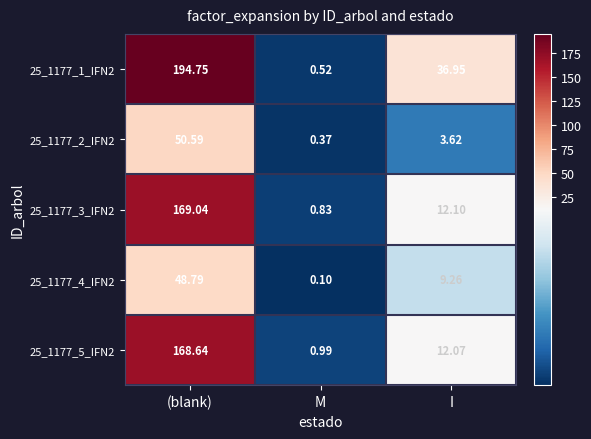

At which category does the chart reach its peak across all series?

(blank)